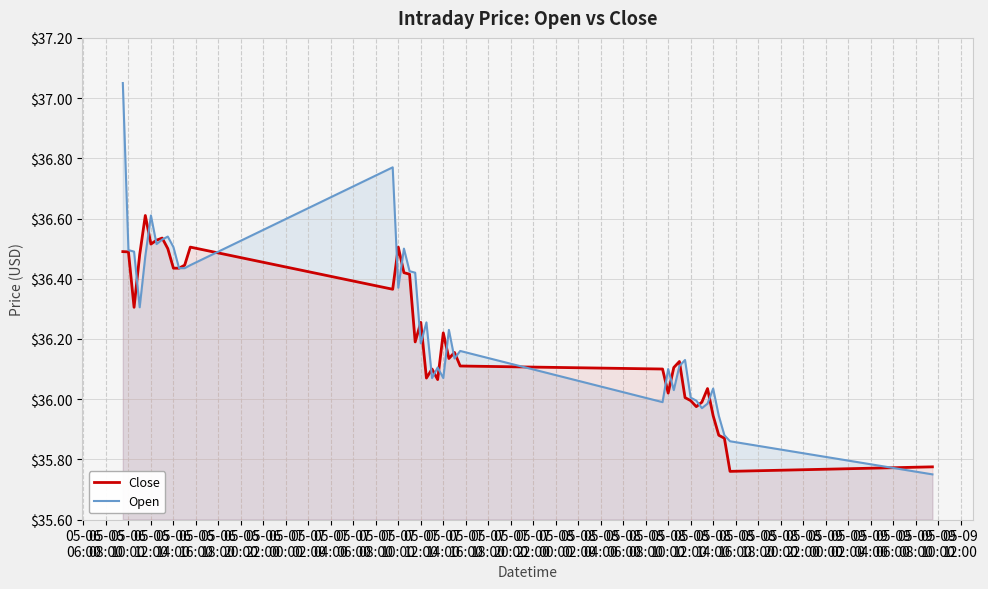

Which series has the widest spread of values?

Open